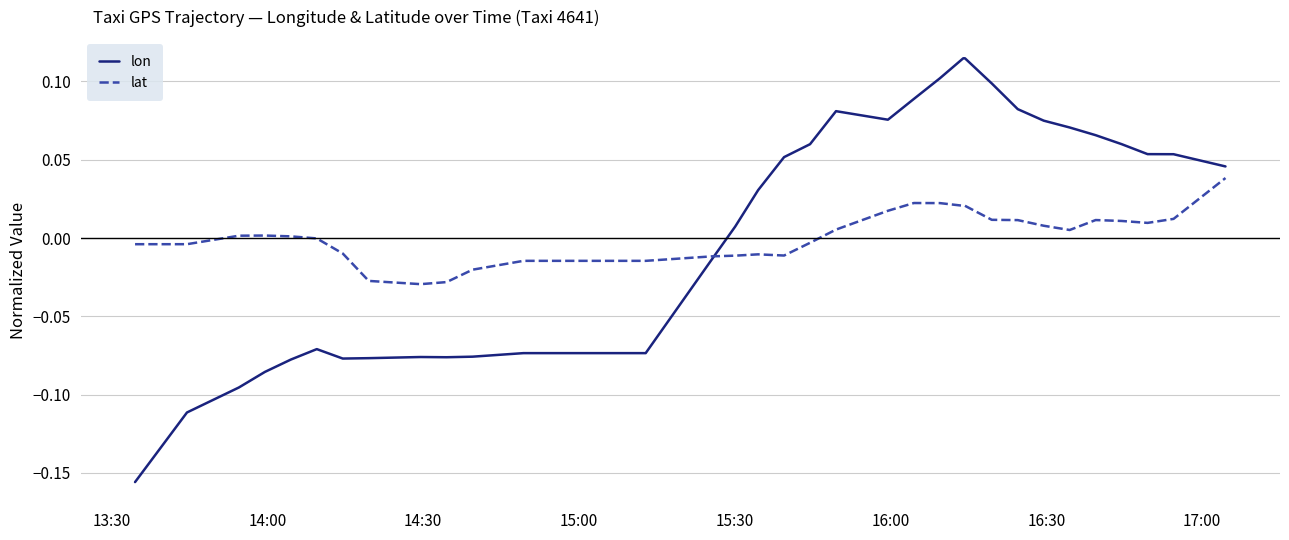

True or false: lat and lon intersect in this chart.

True